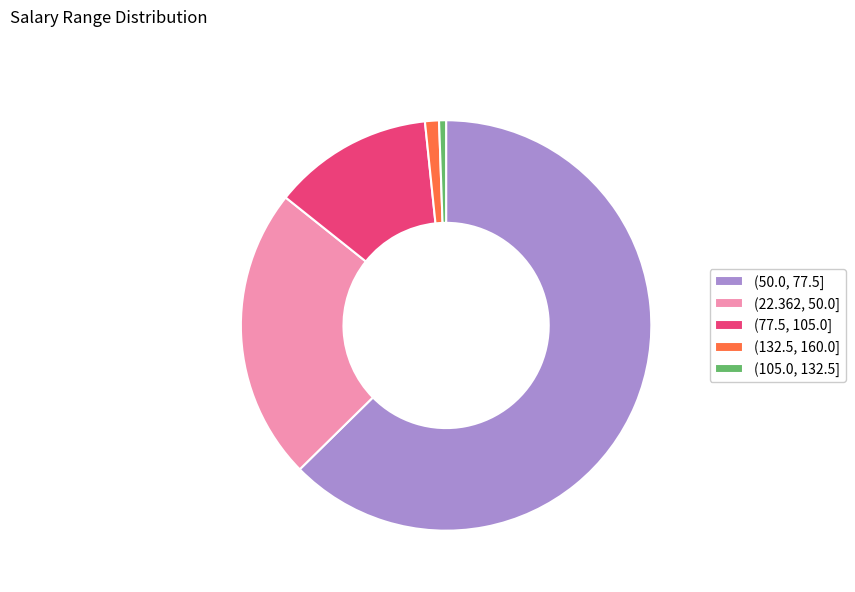

Combined, do (22.362, 50.0] and (132.5, 160.0] account for over 50%?

No